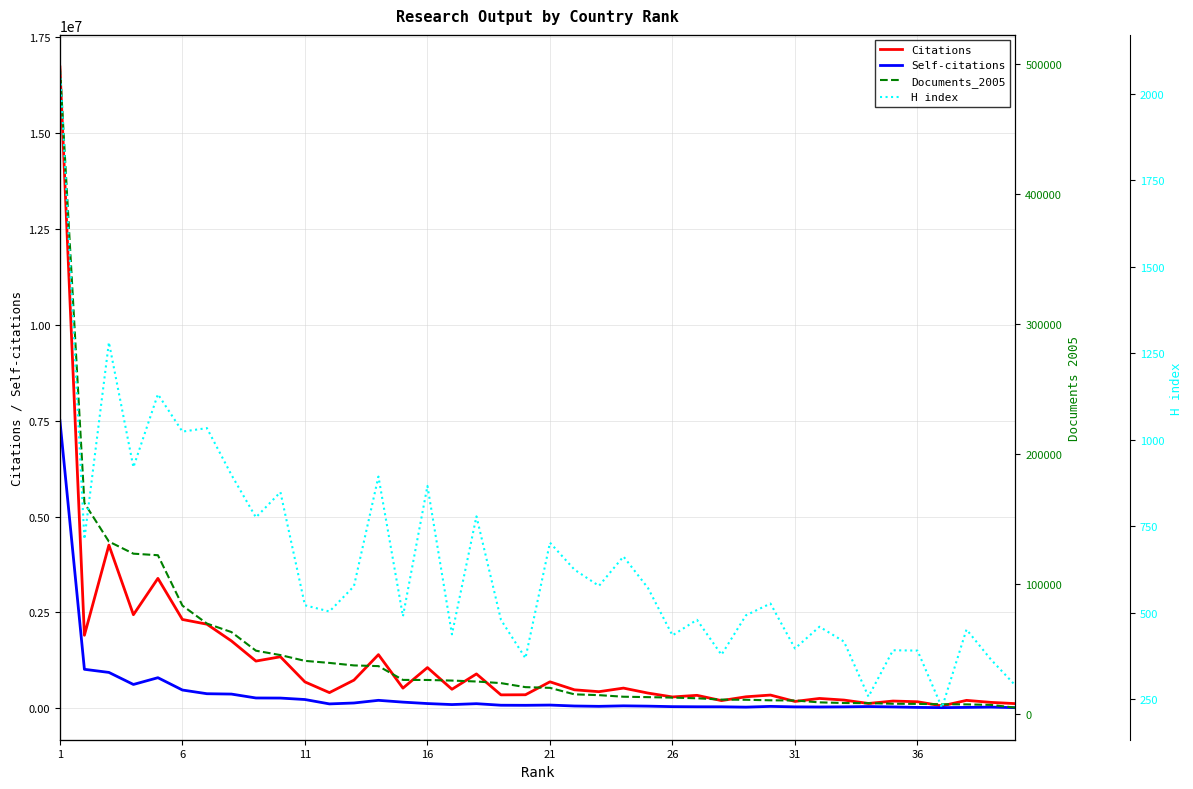

Which series has the largest total across all categories?

Citations